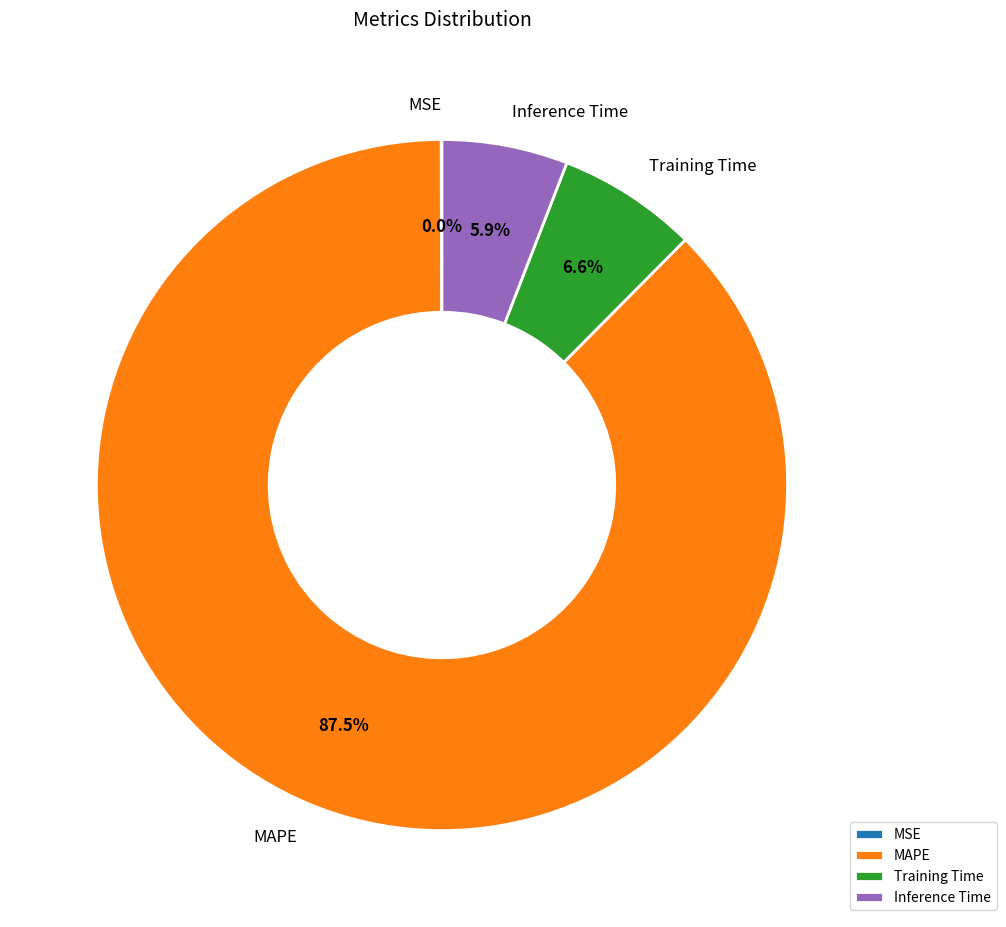

To the nearest percent, what is the average slice percentage?

25%